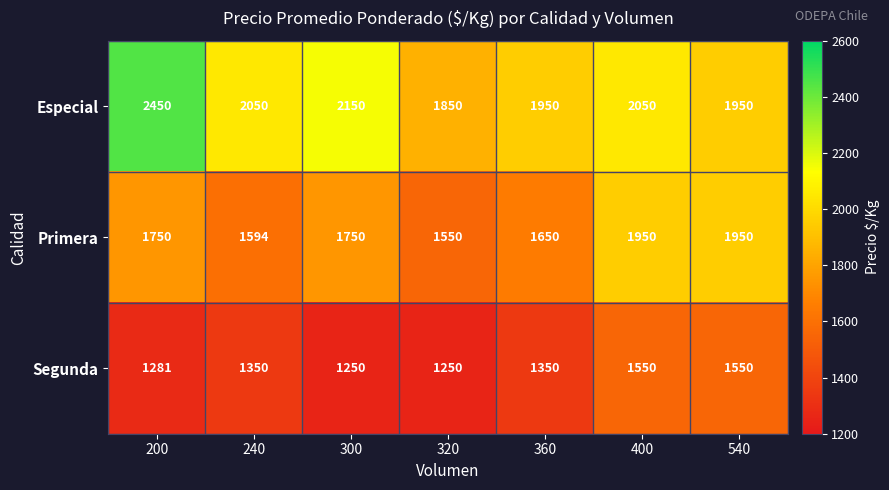

Which series changed the most between 200 and 240?

Especial